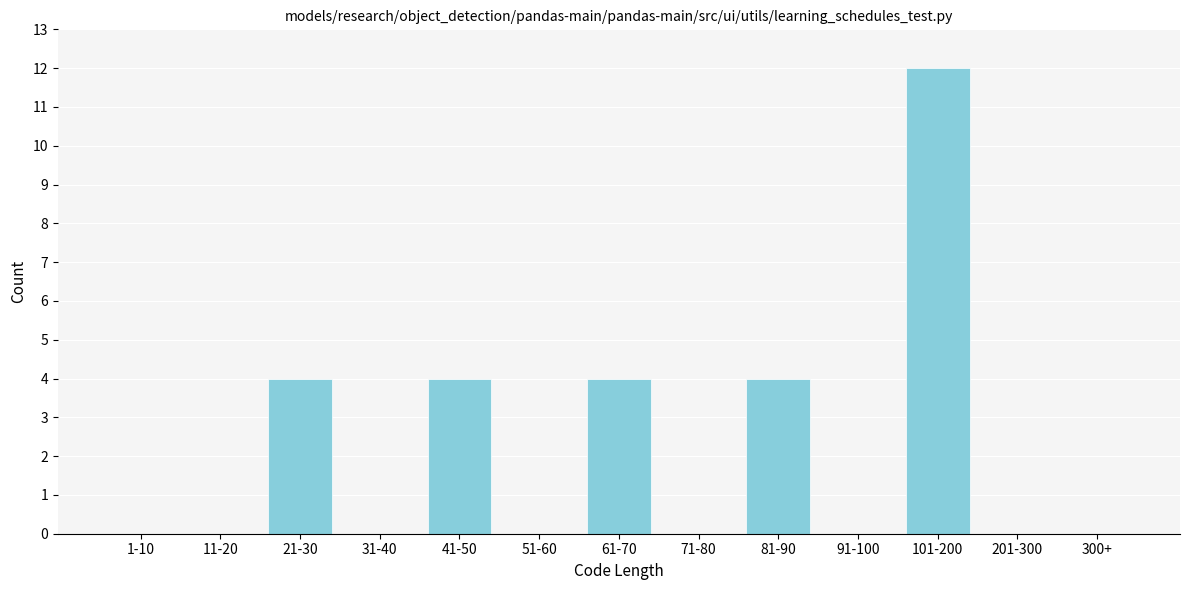

Reading left to right, transcribe all the data shown in this chart.

1-10=0	11-20=0	21-30=4	31-40=0	41-50=4	51-60=0	61-70=4	71-80=0	81-90=4	91-100=0	101-200=12	201-300=0	300+=0